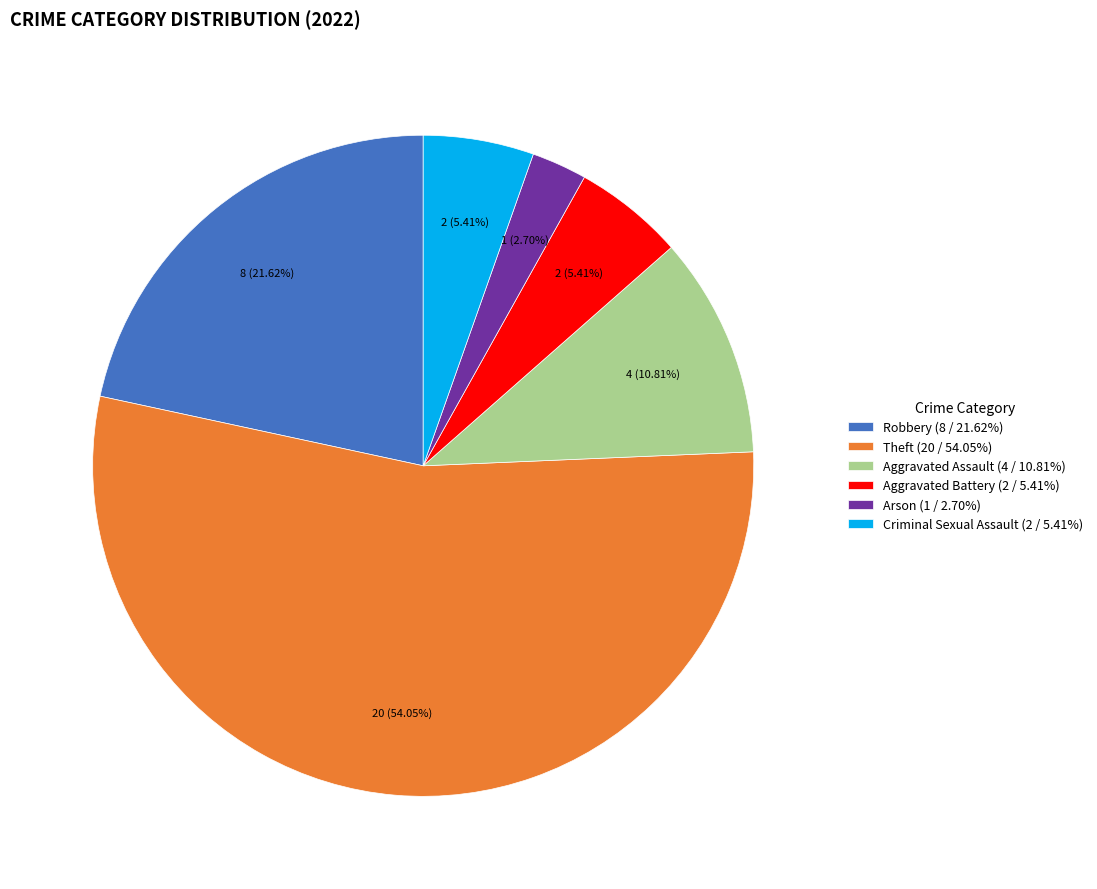

Which category accounts for the majority?

Theft